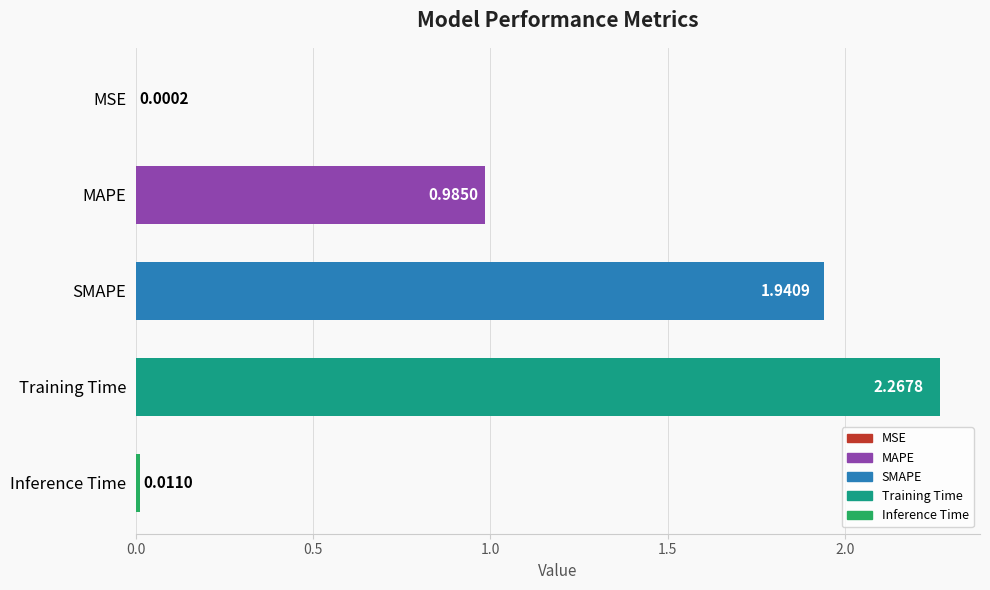

Which label corresponds to the largest value in the chart?

Training Time